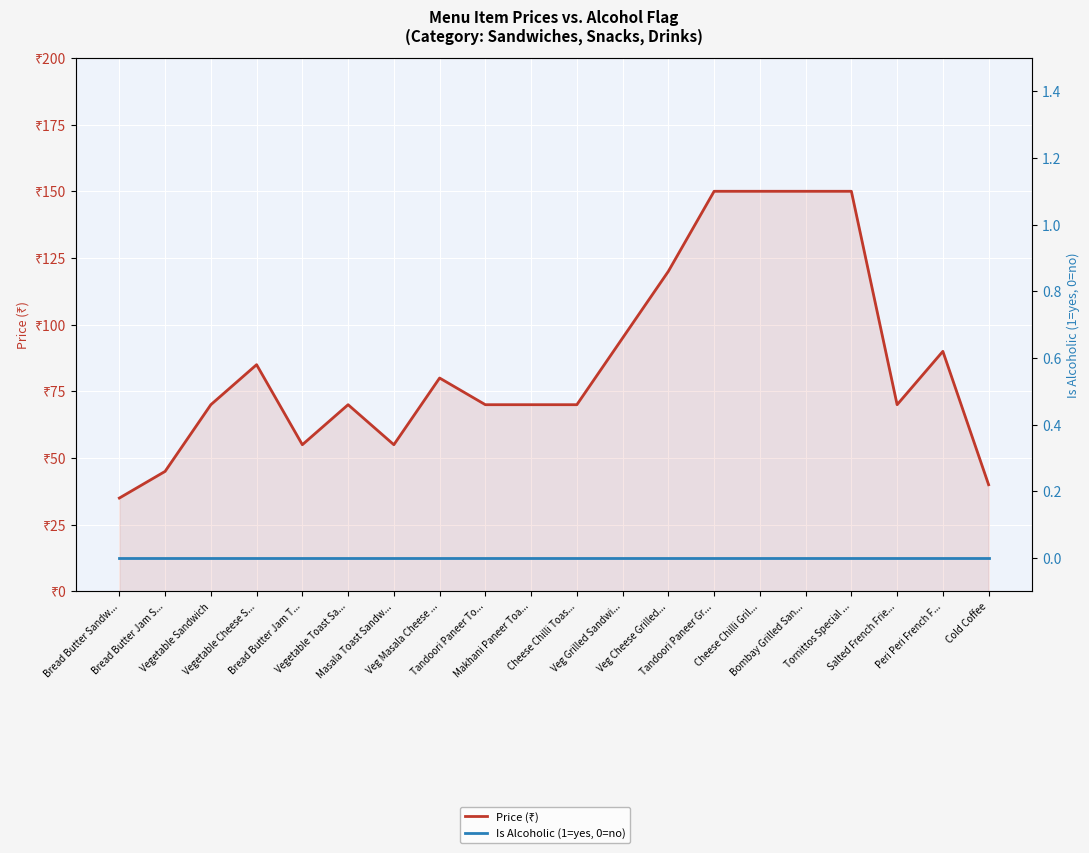

Which series changed the most between Vegetable Sandwich and Veg Cheese Grilled...?

Price (₹)